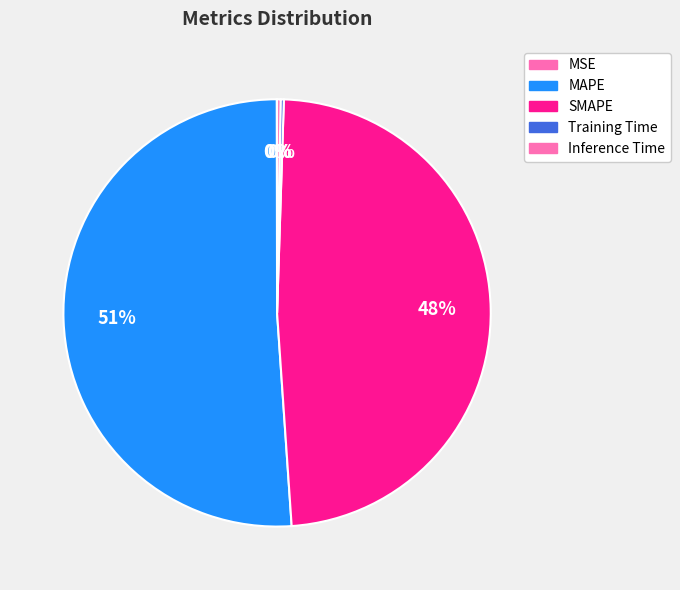

To the nearest percent, what is the difference between the MAPE and Training Time slice percentages?

51%